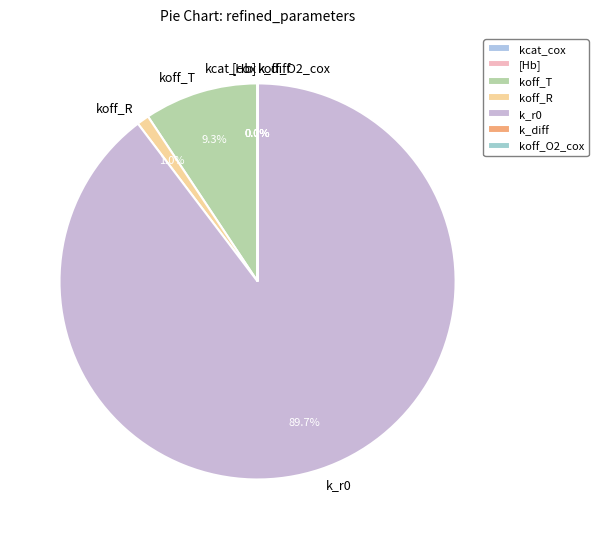

Does any single category account for the majority?

Yes